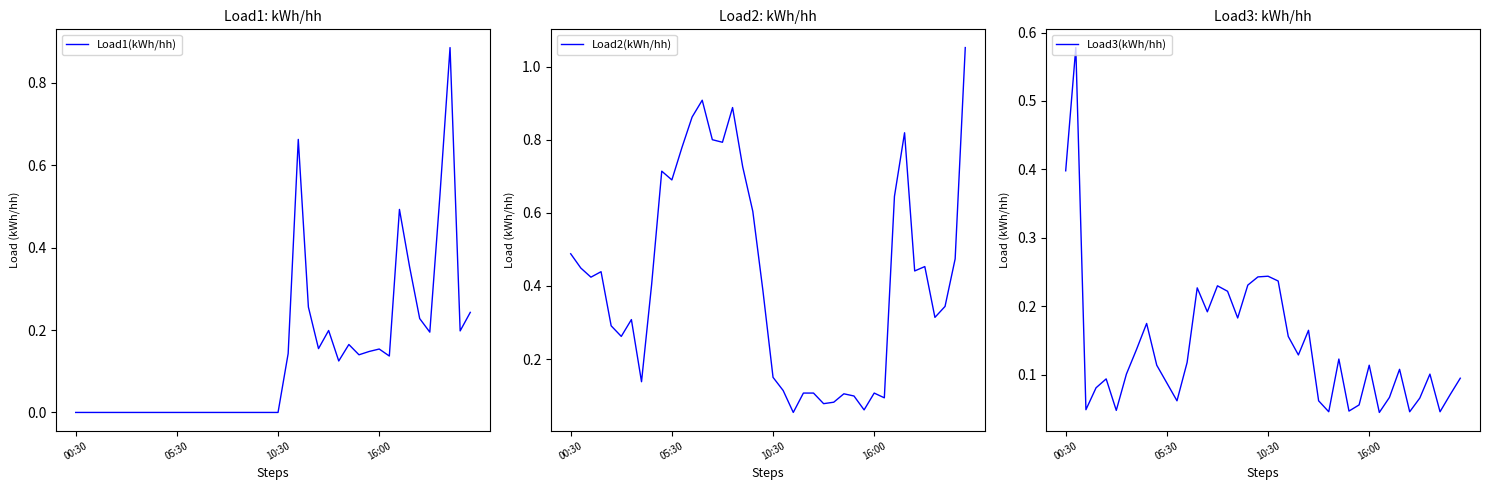

What is the difference between the Load2(kWh/hh) values at 8 and 7?

0.3